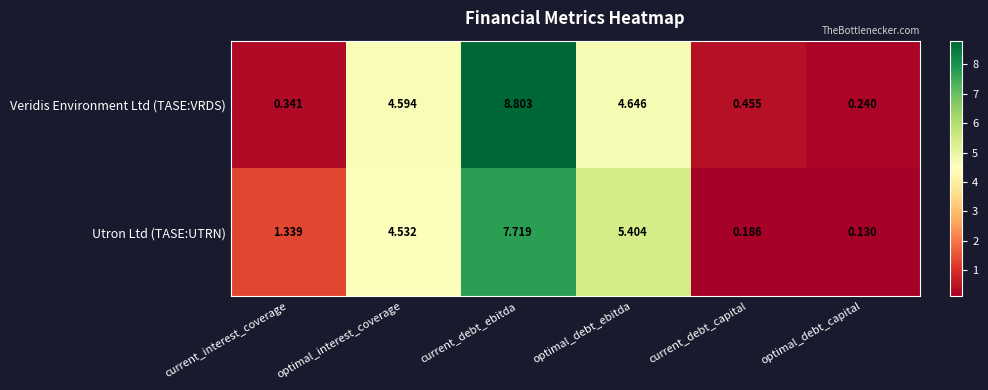

What is the total value across all series at current_interest_coverage?

1.7